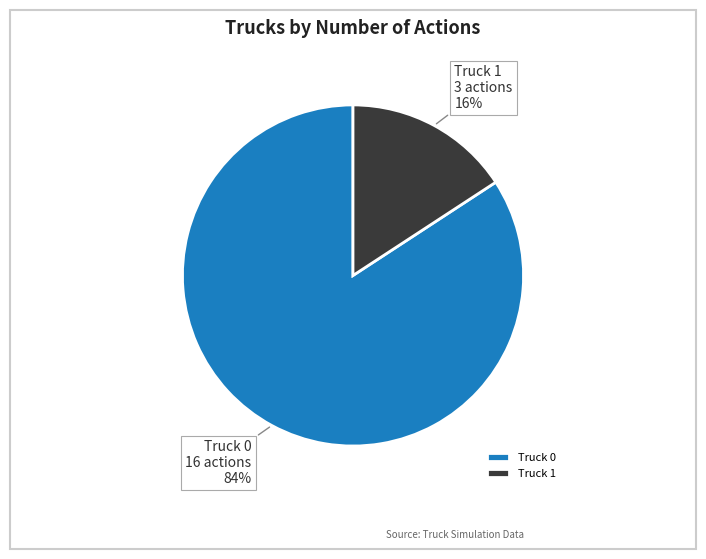

True or false: Truck 1 accounts for 16% of the total.

True